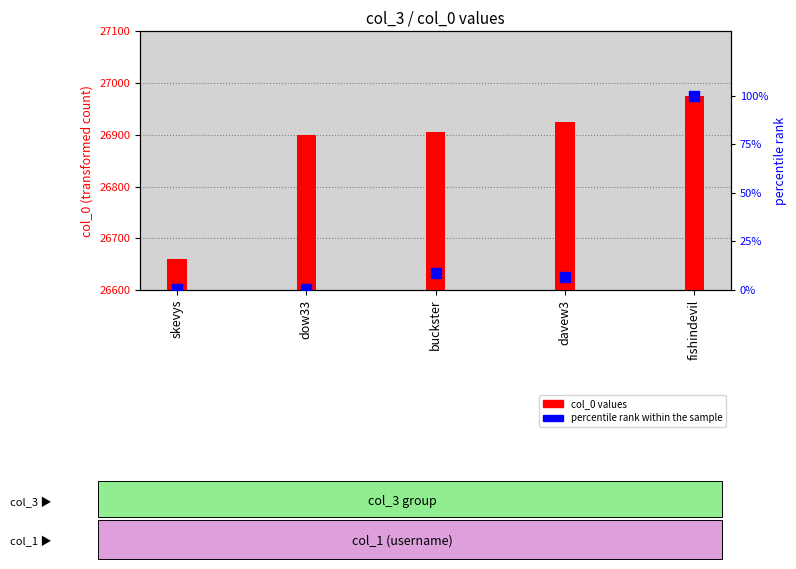

What is the total value across all series at dow33?

26899.4